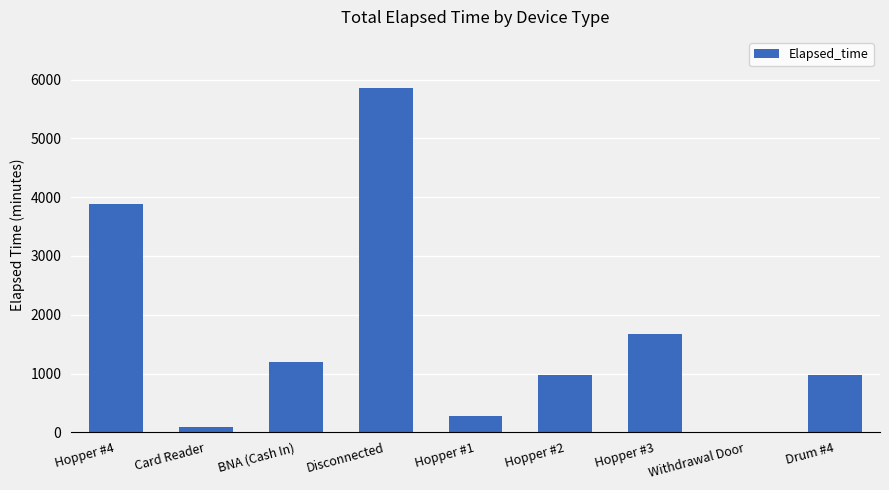

How many positive values are there?

8